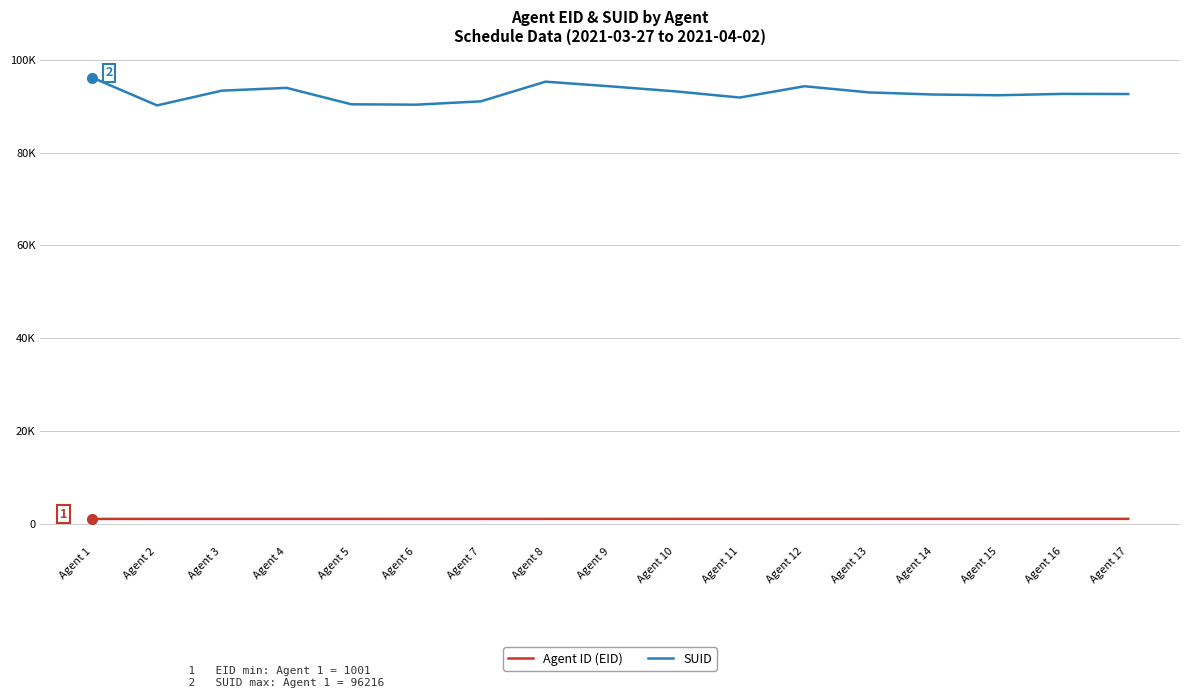

Which series changed the most between Agent 5 and Agent 13?

SUID